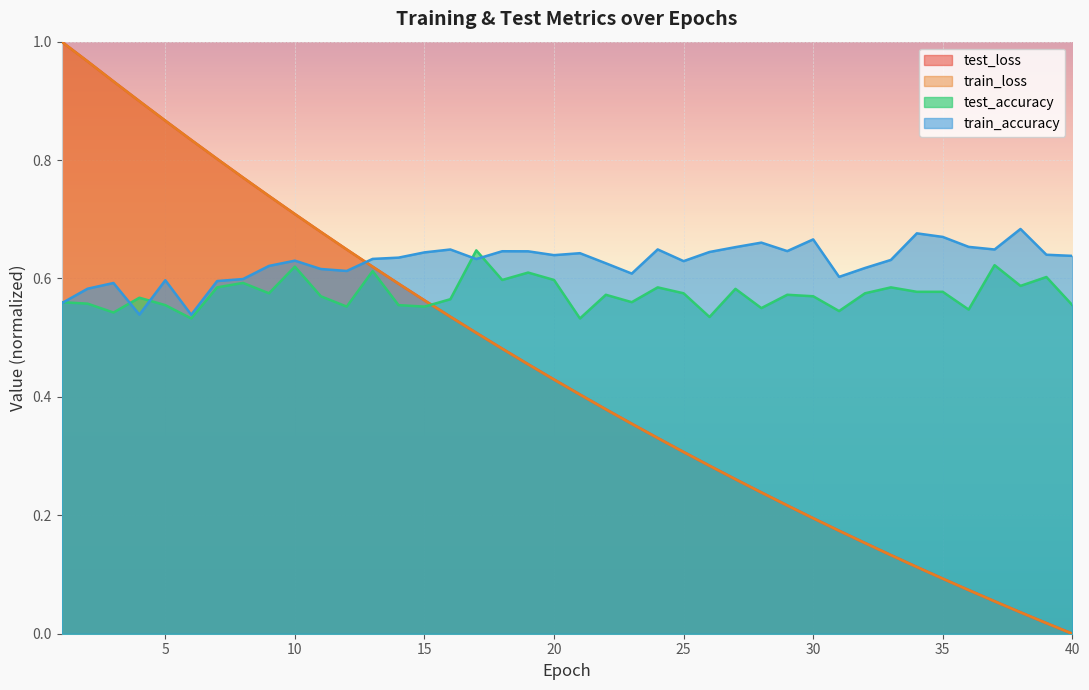

Is it true that test_loss equals 0.2 at 14?

False